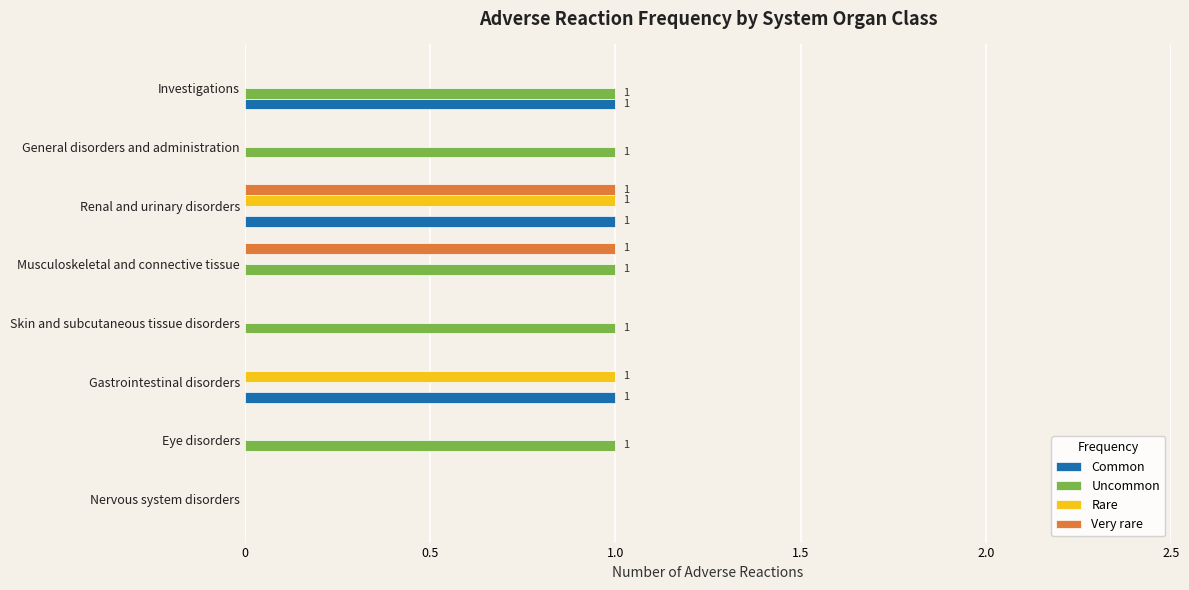

The value of Rare at Eye disorders is 0. True or false?

True